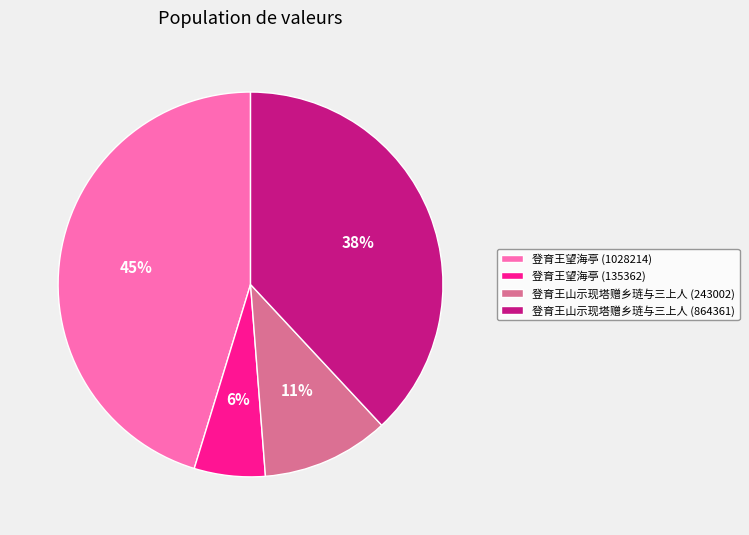

Which slice is the largest?

登育王望海亭 (1028214)